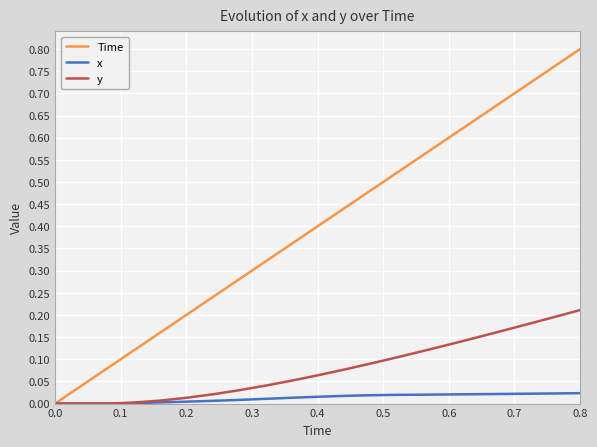

Rank the series by their maximum value, from lowest to highest.

x, y, Time